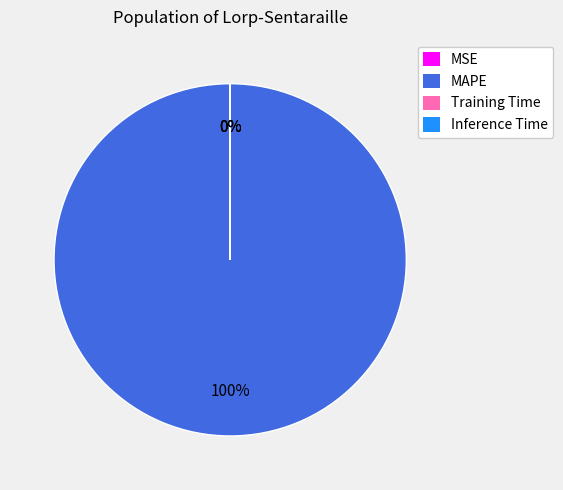

To the nearest percent, what is the combined percentage of Training Time and MAPE?

100%